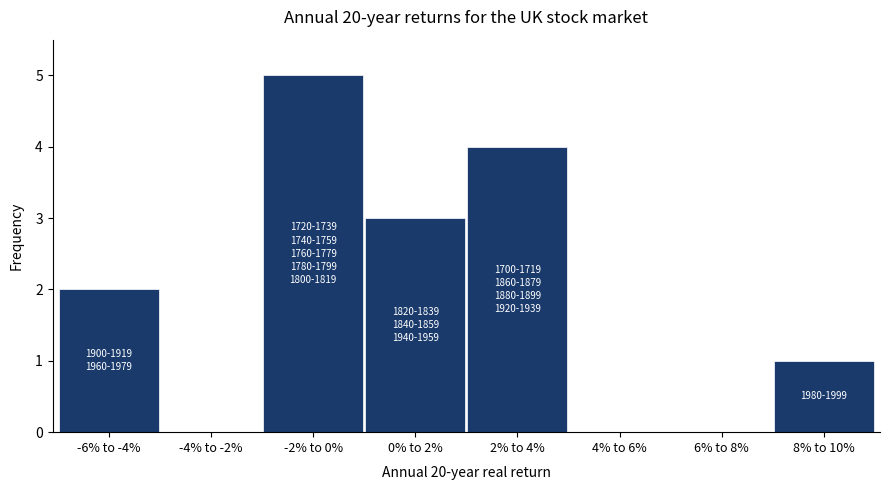

Reading left to right, what are all the values shown in this chart?

-6% to -4%=2	-4% to -2%=0	-2% to 0%=5	0% to 2%=3	2% to 4%=4	4% to 6%=0	6% to 8%=0	8% to 10%=1